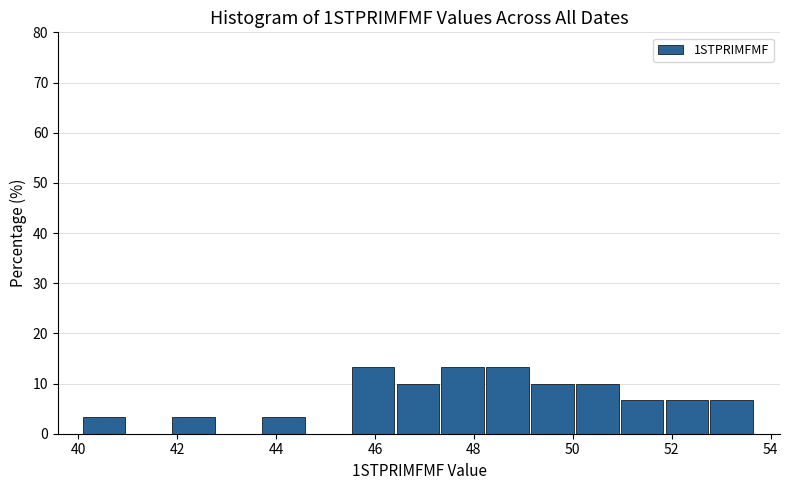

Reading left to right, transcribe this chart: for each bar, give the range it covers on the x-axis and its height. Neither the bar edges nor the heights are printed on the chart, so give them approximately, as read against the axes.

40.0 to 41.0: 3
41.0 to 42.0: 0
42.0 to 42.8: 3
42.8 to 43.8: 0
43.8 to 44.6: 3
44.6 to 45.6: 0
45.6 to 46.4: 13
46.4 to 47.4: 10
47.4 to 48.2: 13
48.2 to 49.2: 13
49.2 to 50.0: 10
50.0 to 51.0: 10
51.0 to 51.8: 7
51.8 to 52.8: 7
52.8 to 53.6: 7